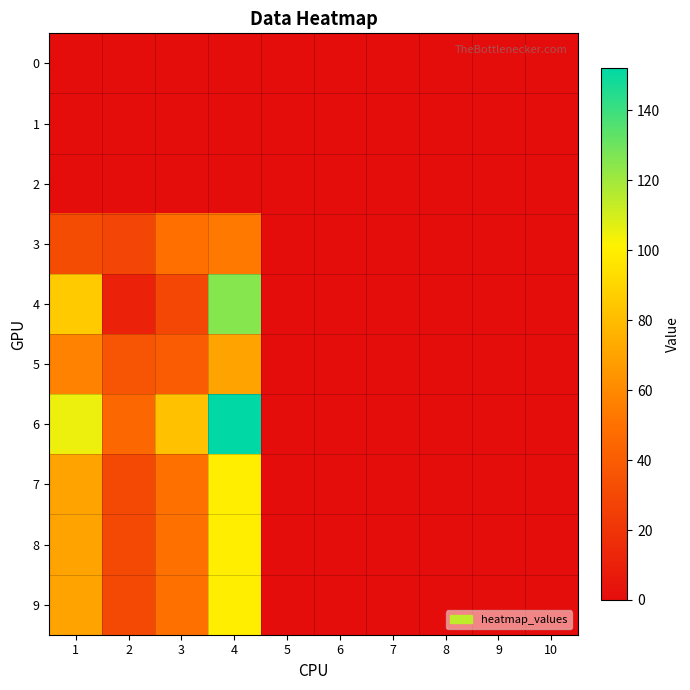

Reading left to right, extract all data points from this chart.

0: 1=0	2=0	3=0	4=0	5=0	6=0	7=0	8=0	9=0	10=0
1: 1=0	2=0	3=0	4=0	5=0	6=0	7=0	8=0	9=0	10=0
2: 1=0	2=0	3=0	4=0	5=0	6=0	7=0	8=0	9=0	10=0
3: 1=32	2=28	3=49	4=53	5=0	6=0	7=0	8=0	9=0	10=0
4: 1=86	2=11	3=29	4=125	5=0	6=0	7=0	8=0	9=0	10=0
5: 1=57	2=36	3=40	4=70	5=0	6=0	7=0	8=0	9=0	10=0
6: 1=105	2=45	3=82	4=152	5=0	6=0	7=0	8=0	9=0	10=0
7: 1=70	2=30	3=50	4=100	5=0	6=0	7=0	8=0	9=0	10=0
8: 1=70	2=30	3=50	4=100	5=0	6=0	7=0	8=0	9=0	10=0
9: 1=70	2=30	3=50	4=100	5=0	6=0	7=0	8=0	9=0	10=0